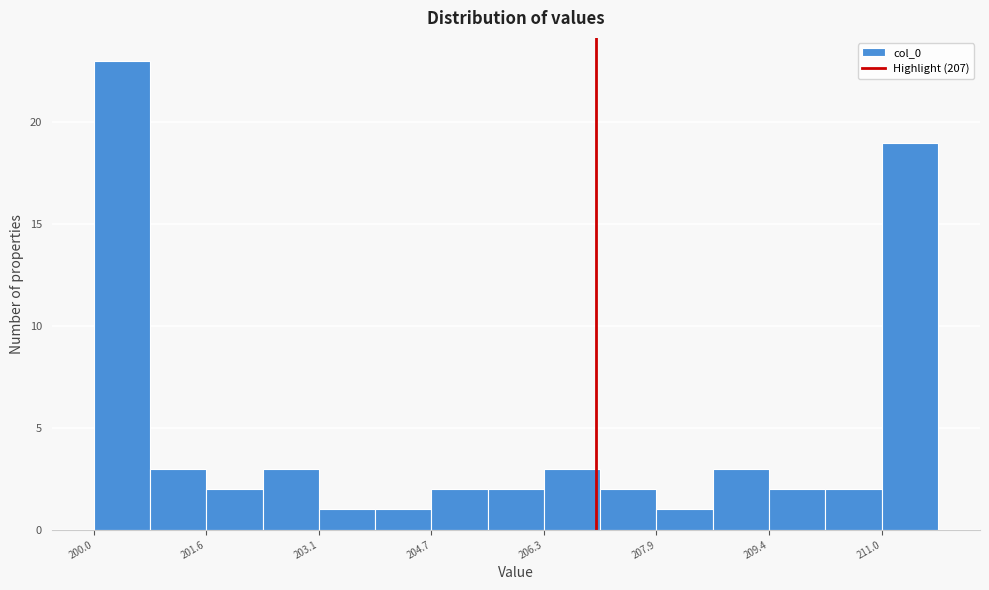

Read against the x-axis, roughly where is the centre of the tallest bar?

200.4